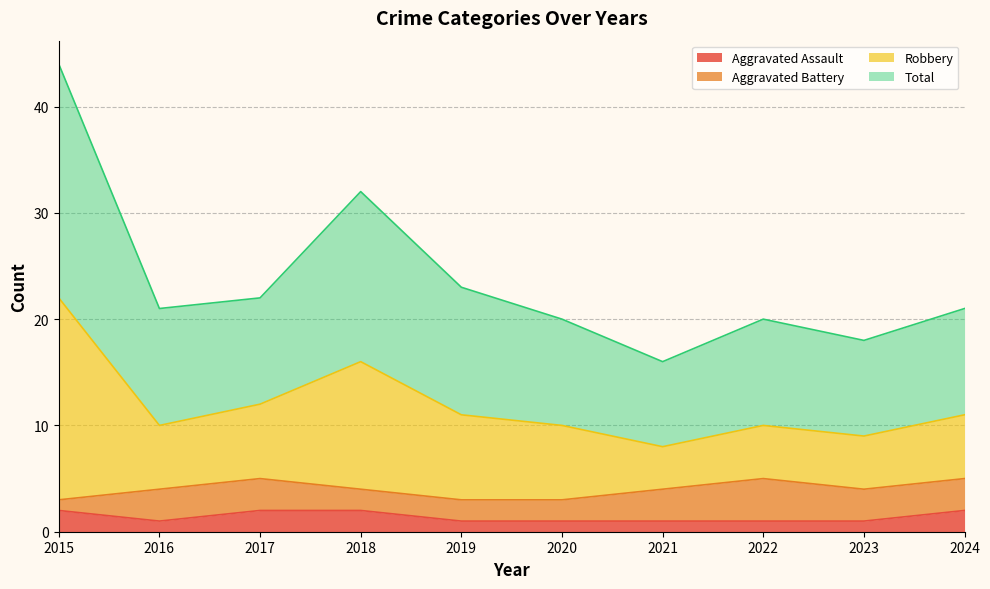

The value of Aggravated Assault at 2019 is 1. True or false?

True